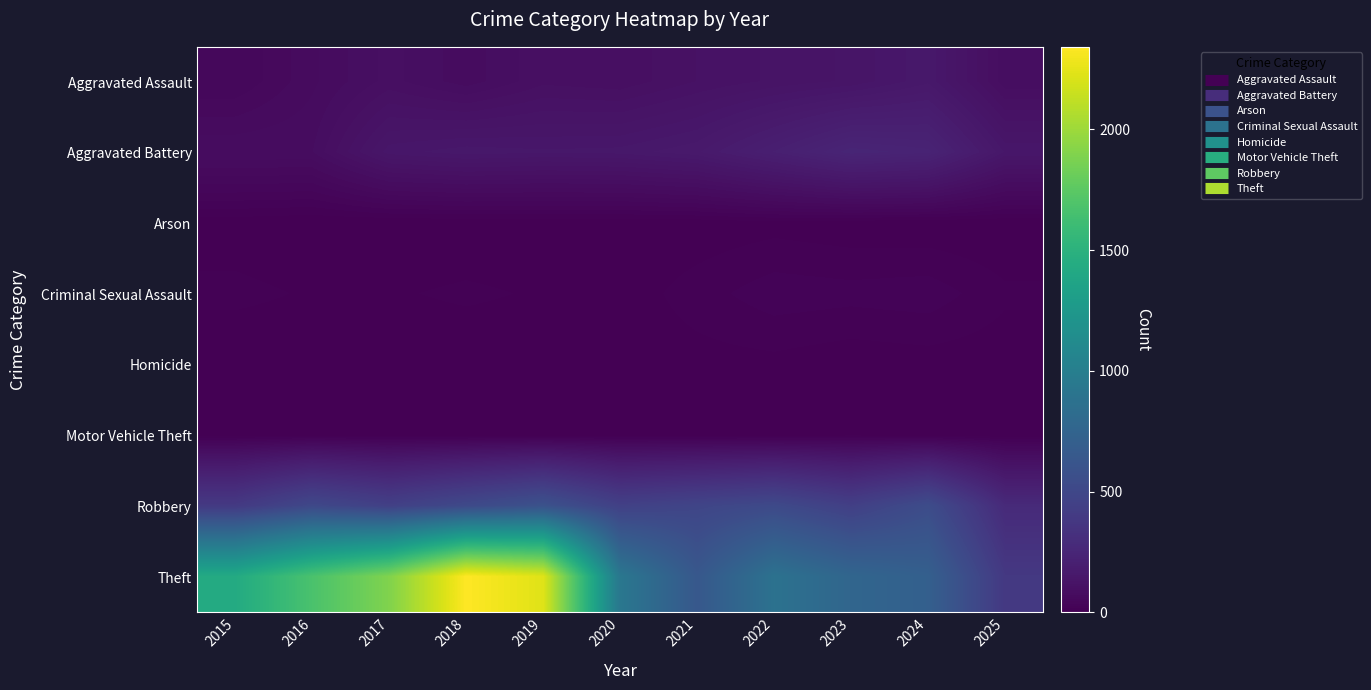

Reading left to right, extract all data points from this chart.

Aggravated Assault: 2015=46	2016=71	2017=95	2018=77	2019=98	2020=94	2021=110	2022=121	2023=130	2024=153	2025=85
Aggravated Battery: 2015=82	2016=82	2017=142	2018=152	2019=148	2020=150	2021=163	2022=202	2023=244	2024=232	2025=145
Arson: 2015=3	2016=0	2017=0	2018=1	2019=1	2020=1	2021=2	2022=5	2023=2	2024=1	2025=0
Criminal Sexual Assault: 2015=12	2016=8	2017=8	2018=11	2019=8	2020=3	2021=14	2022=24	2023=22	2024=24	2025=11
Homicide: 2015=0	2016=1	2017=1	2018=1	2019=2	2020=3	2021=5	2022=6	2023=2	2024=4	2025=3
Motor Vehicle Theft: 2015=1	2016=4	2017=2	2018=1	2019=1	2020=3	2021=2	2022=2	2023=6	2024=3	2025=1
Robbery: 2015=395	2016=510	2017=446	2018=520	2019=591	2020=450	2021=484	2022=521	2023=440	2024=543	2025=281
Theft: 2015=1429	2016=1676	2017=1896	2018=2342	2019=2230	2020=930	2021=642	2022=880	2023=767	2024=712	2025=387